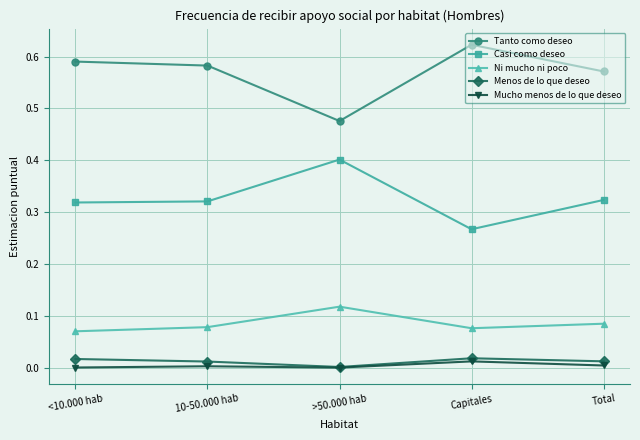

At which label does Mucho menos de lo que deseo reach its peak?

Capitales